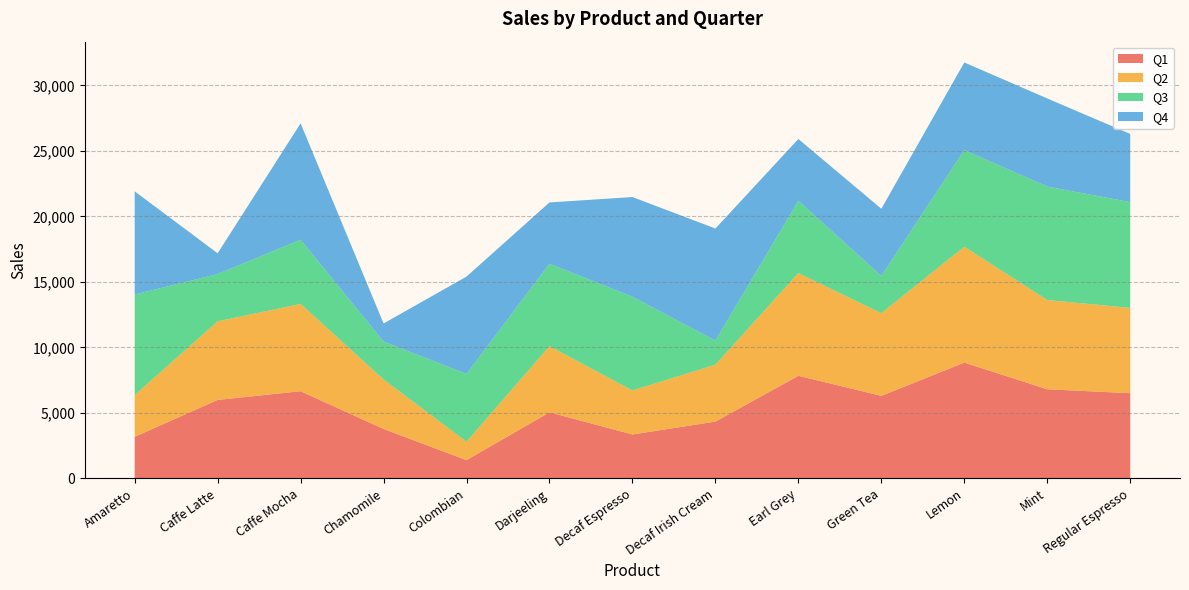

Reading left to right, list all the values displayed in this chart.

Q1: 3183	5998	6663	3780	1404	5051	3360	4343	7840	6309	8846	6812	6511
Q2: 3183	5998	6663	3780	1404	5051	3360	4343	7840	6309	8846	6812	6511
Q3: 7679	3611	4902	2893	5179	6295	7155	1845	5525	2842	7381	8661	8076
Q4: 7876	1584	8881	1380	7427	4675	7608	8550	4711	5128	6683	6724	5204